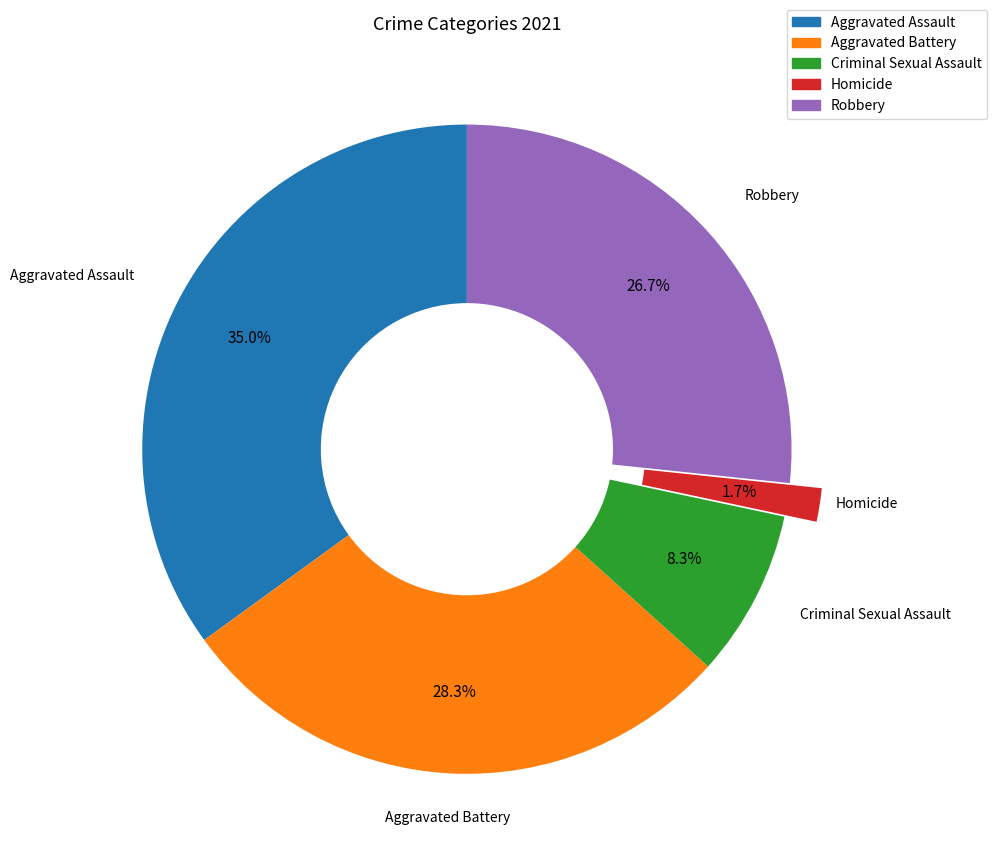

Between Aggravated Assault and Homicide, which is larger?

Aggravated Assault